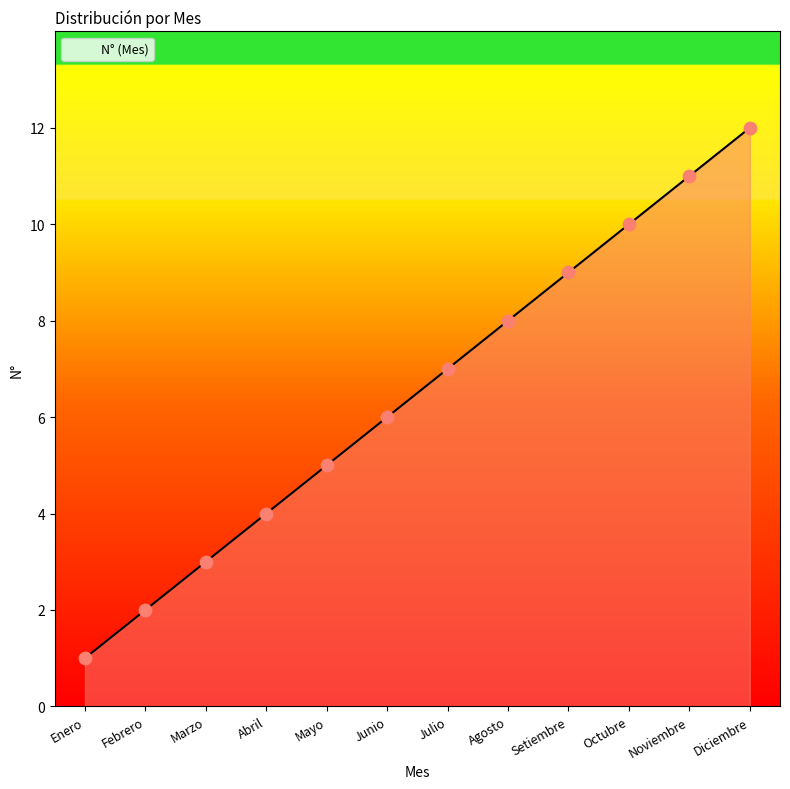

What is the change in value from Marzo to Mayo?

+2